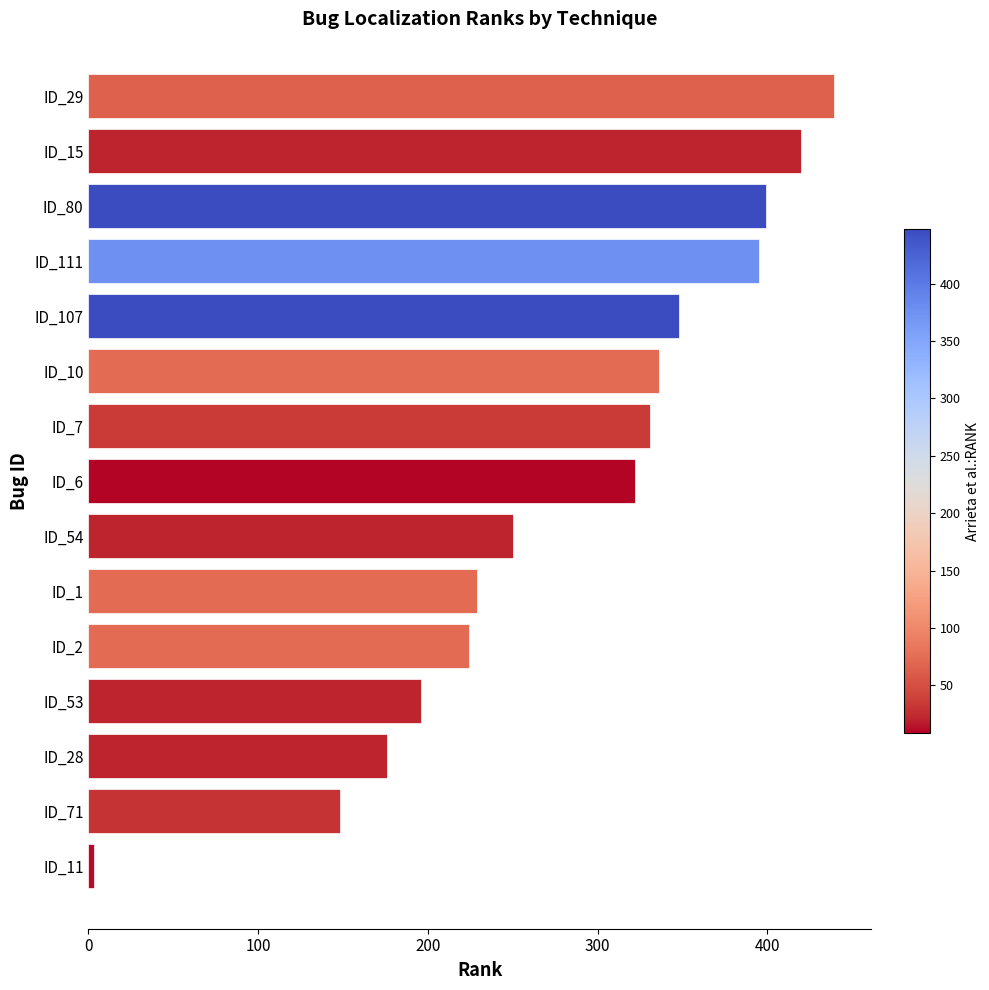

List the labels in order of value, largest first.

ID_29, ID_15, ID_80, ID_111, ID_107, ID_10, ID_7, ID_6, ID_54, ID_1, ID_2, ID_53, ID_28, ID_71, ID_11